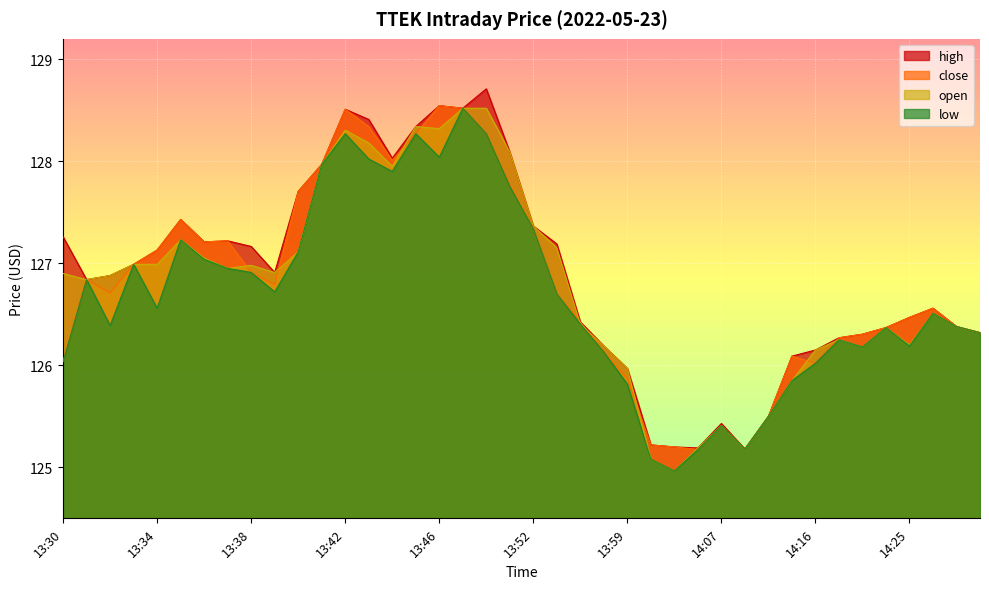

What is the total value across all series at 13:44?

511.9